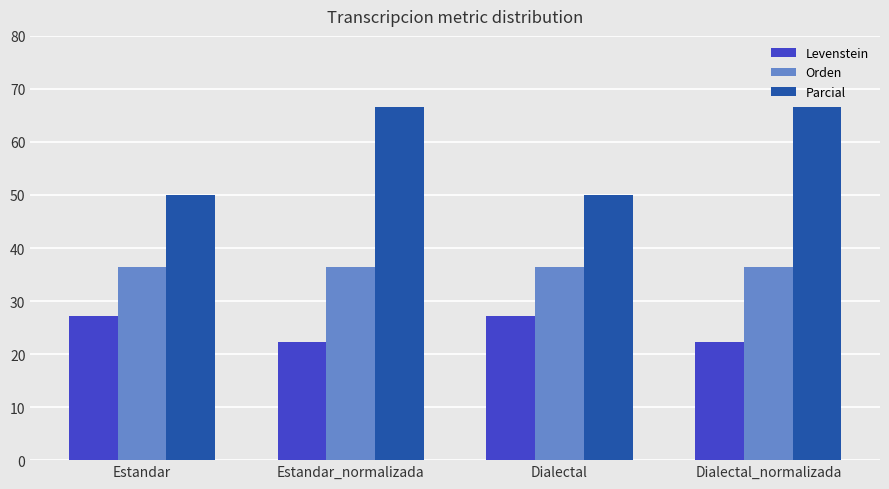

What is the lowest value of the Levenstein series?

22.2